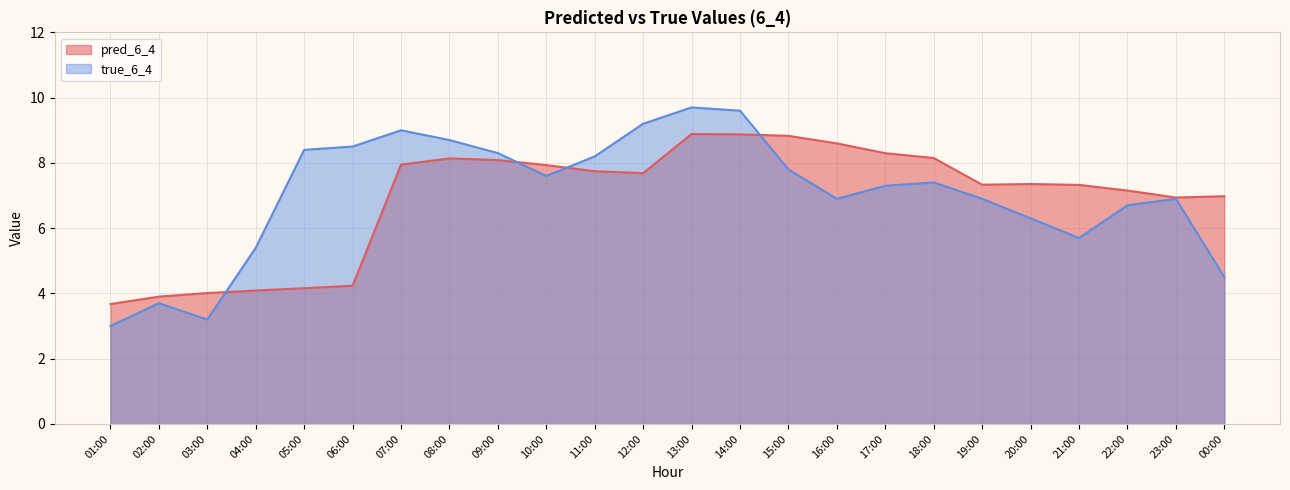

What is the minimum value shown in the chart?

3.0